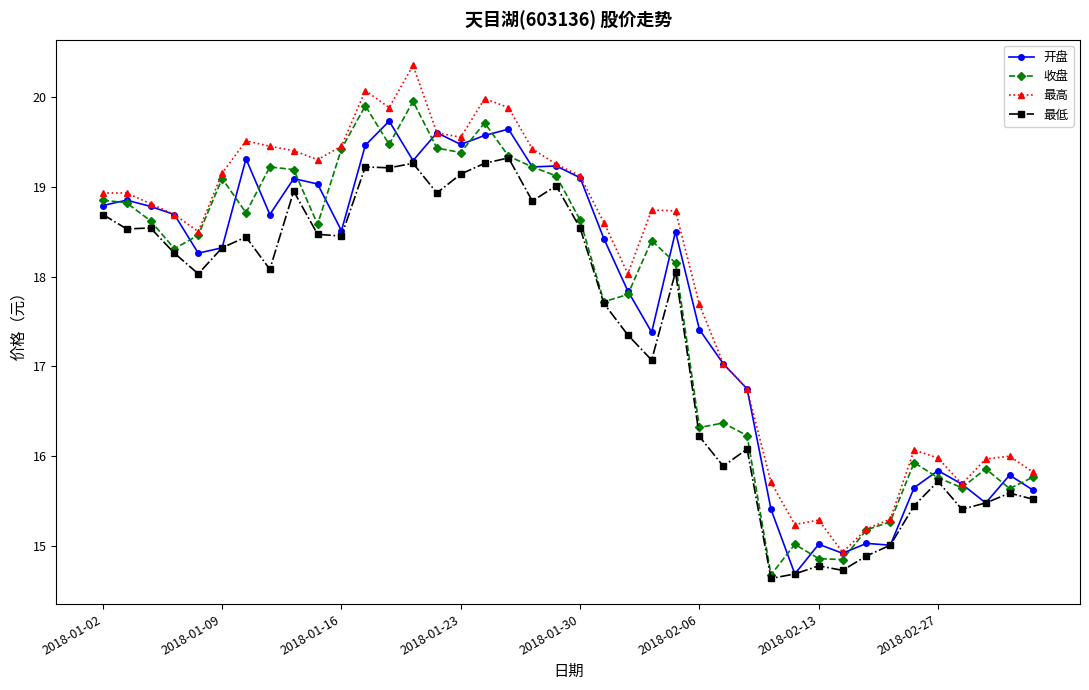

What is the average value of the 收盘 series?

17.7